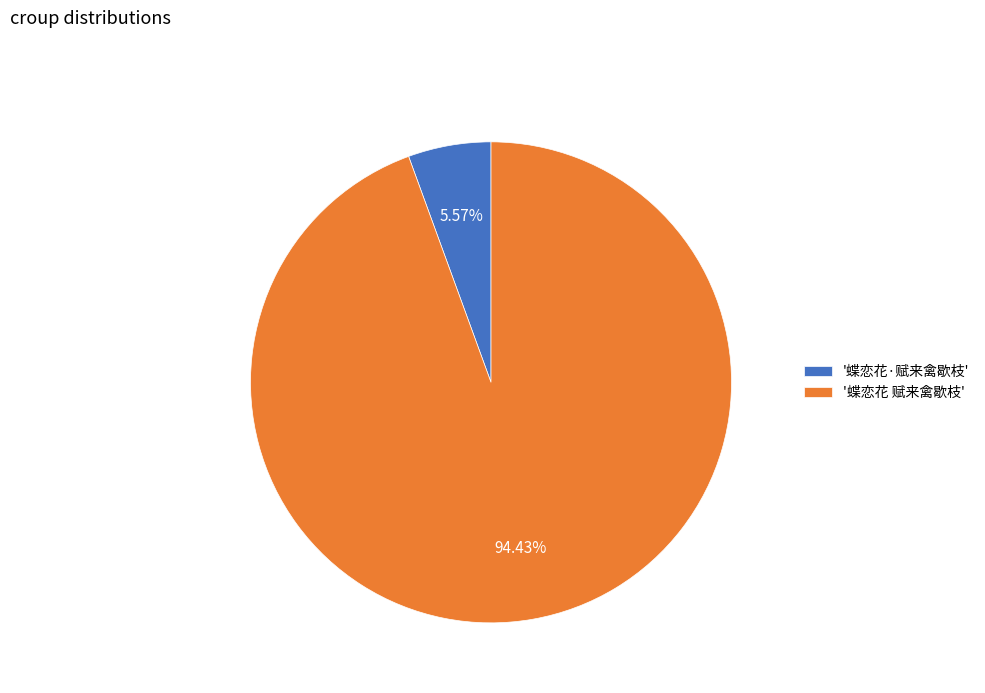

Rank the categories by value from lowest to highest.

'蝶恋花·赋来禽歇枝', '蝶恋花 赋来禽歇枝'